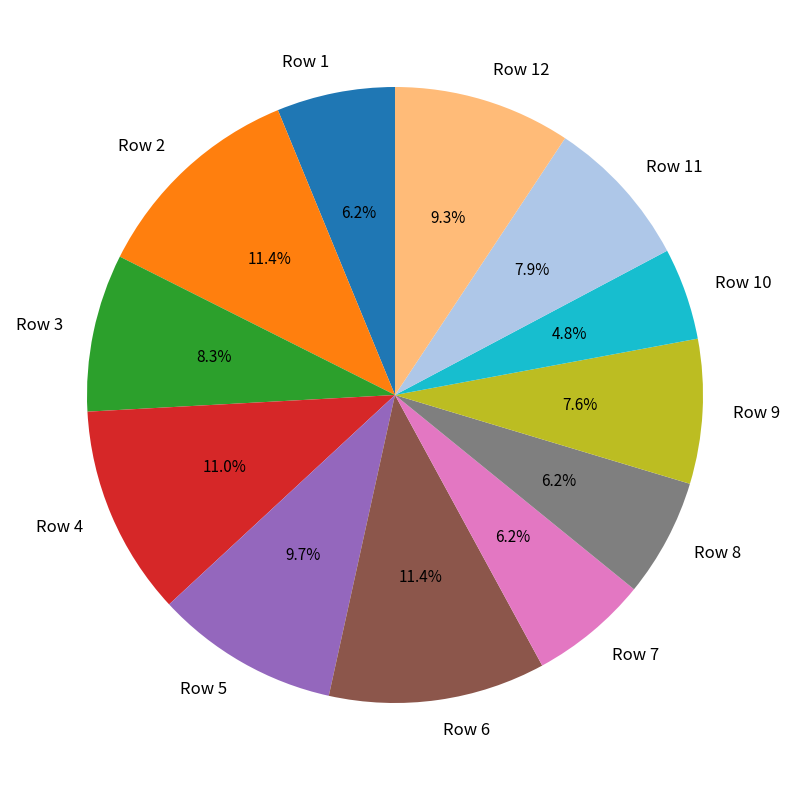

The Row 12 slice represents 15% of the pie. True or false?

False